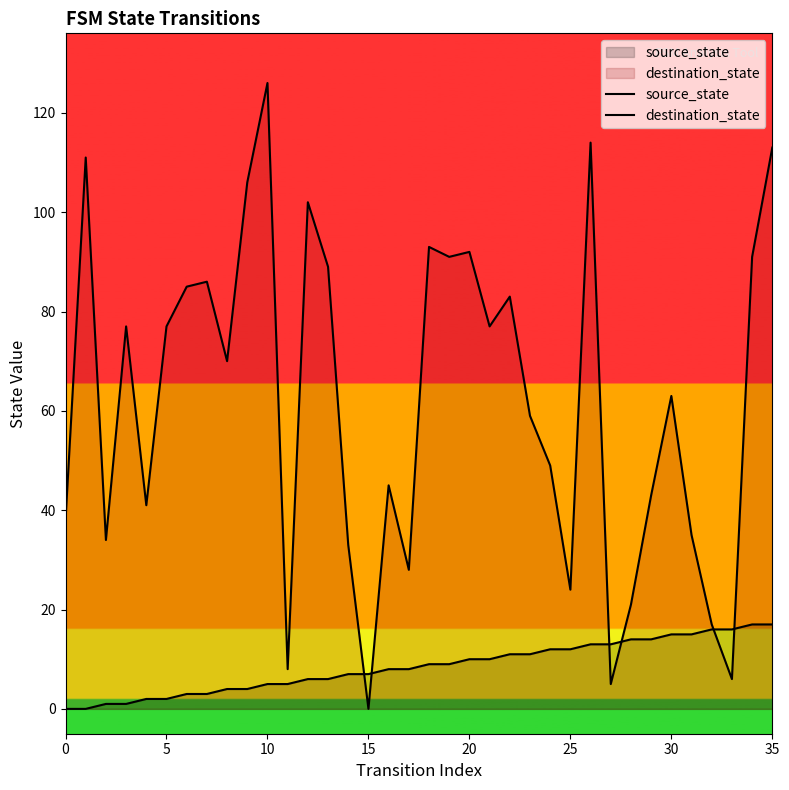

How many data points does each series have?

36